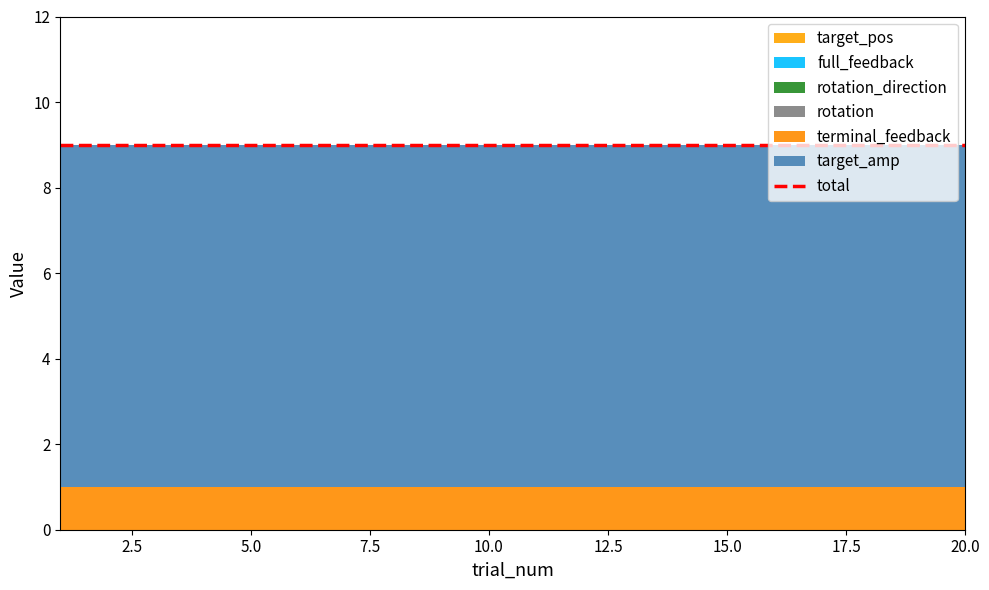

True or false: full_feedback and rotation intersect in this chart.

False